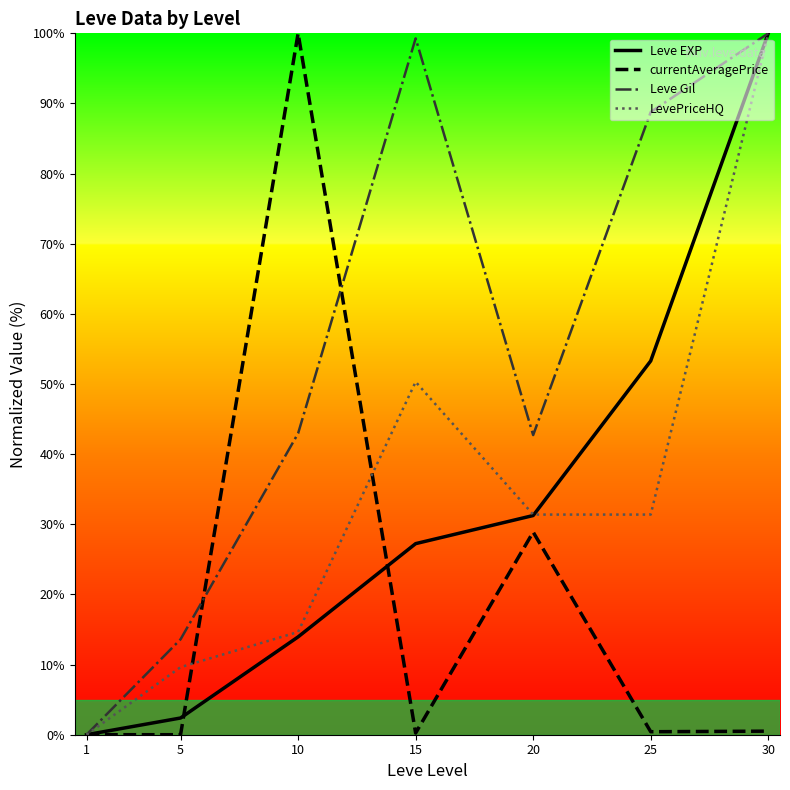

True or false: LevePriceHQ and Leve EXP intersect in this chart.

True